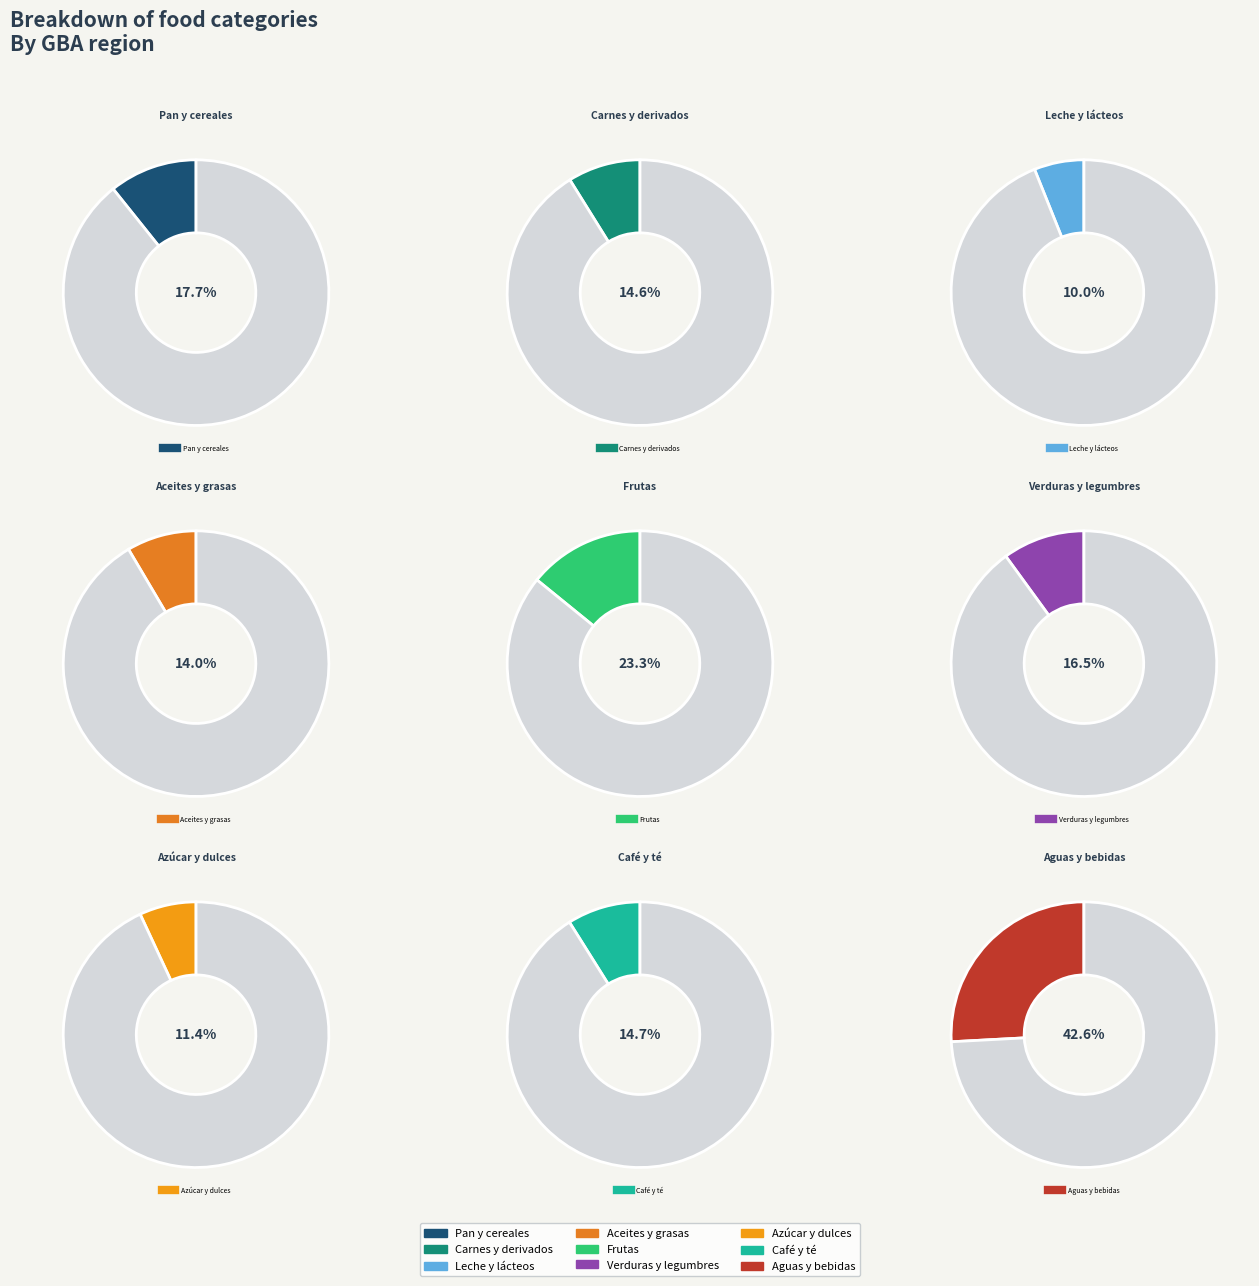

Rank the categories by value from lowest to highest.

Leche, productos lácteos y huevos, Azúcar, dulces, chocolate, Aceites, grasas y manteca, Carnes y derivados, Café, té, yerba y cacao, Verduras, tubérculos y legumbres, Pan y cereales, Frutas, Aguas minerales, bebidas gaseosas